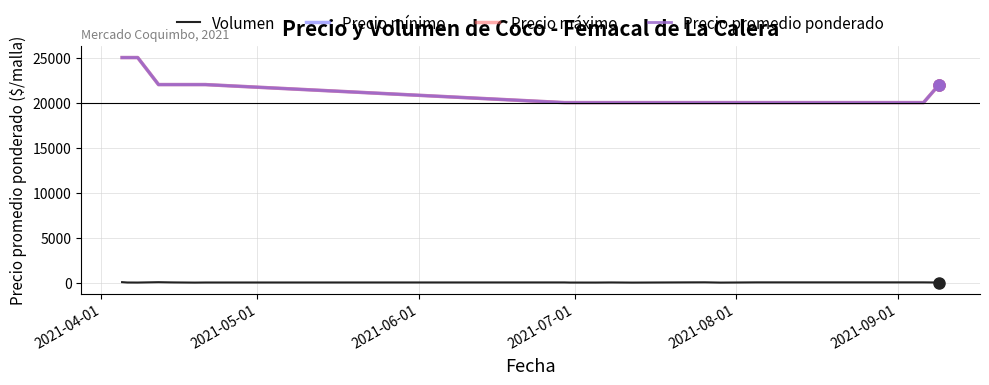

Does the chart have visible grid lines?

Yes